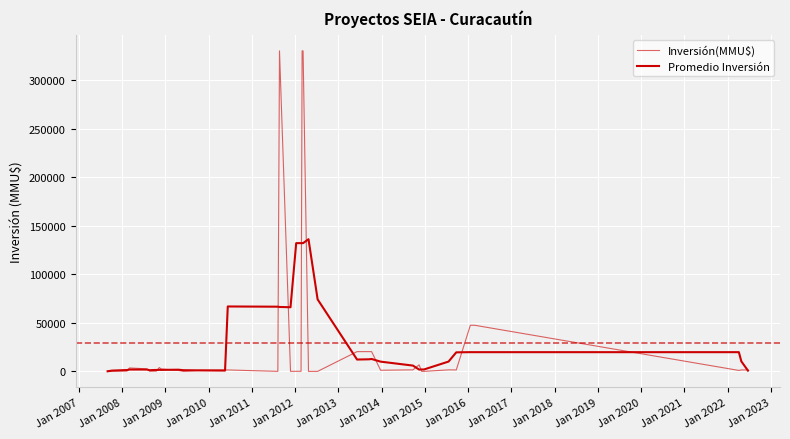

List the series in order of their overall mean, lowest first.

Promedio Inversión, Inversión(MMU$)